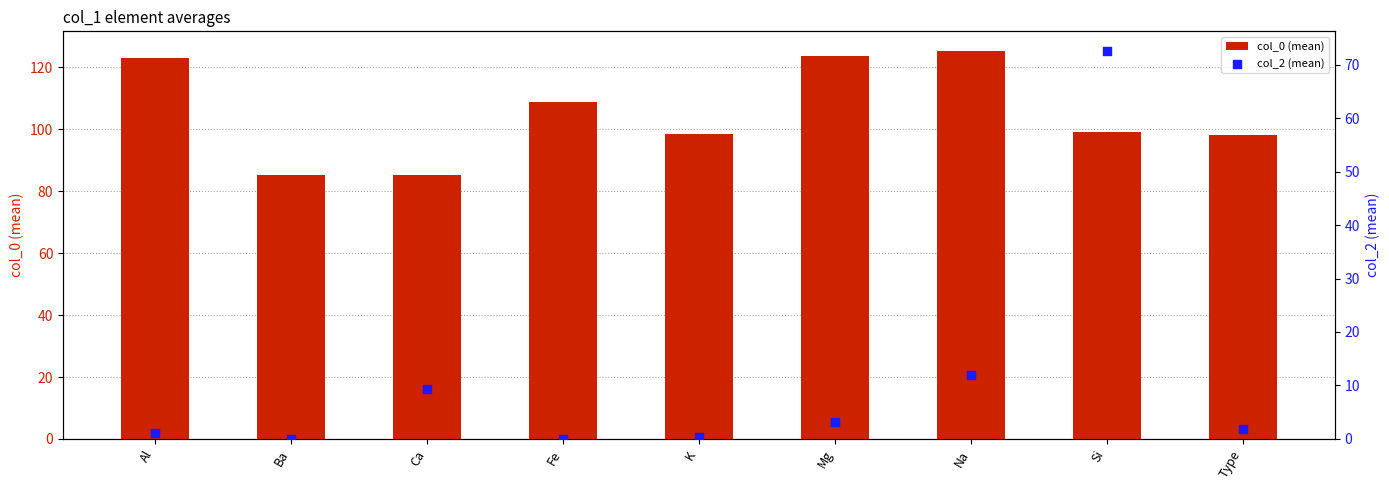

Is the value of col_2 (mean) at Type greater than the value of col_0 (mean) at Mg?

No